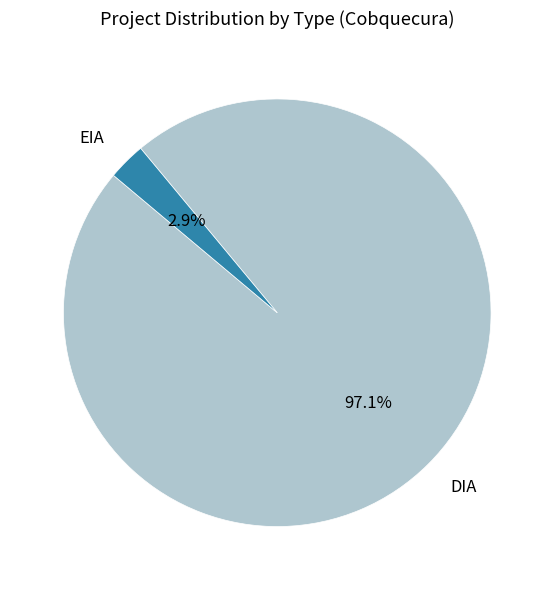

Is there any slice that represents more than half of the pie?

Yes